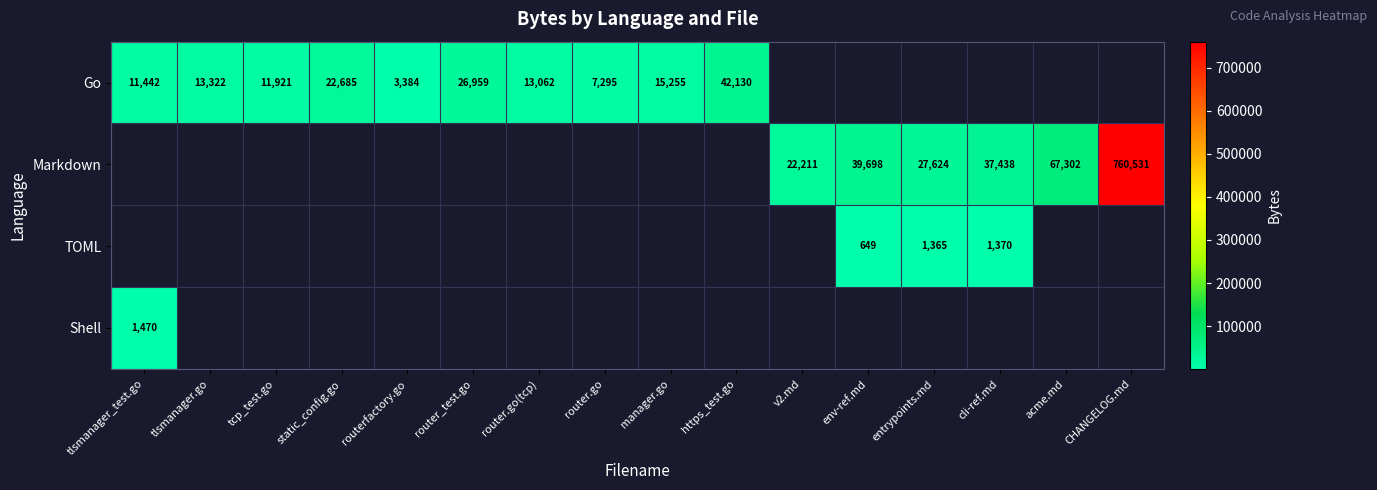

How many series are shown in this chart?

4